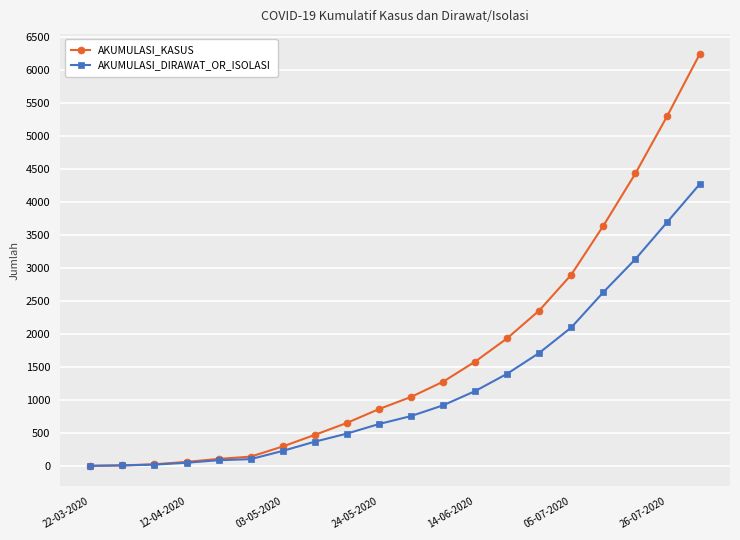

What is the maximum value for AKUMULASI_KASUS?

6241